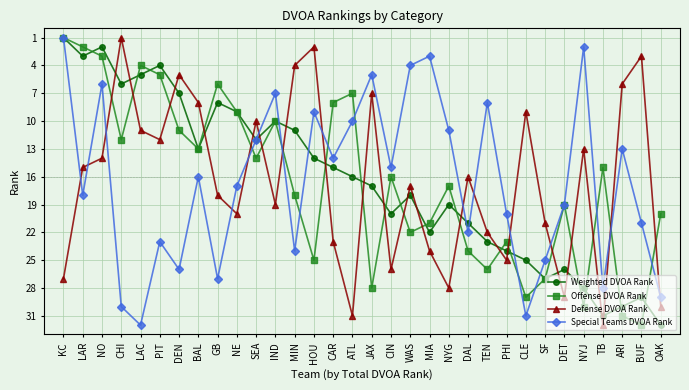

At which category is the sum across all series the highest?

OAK